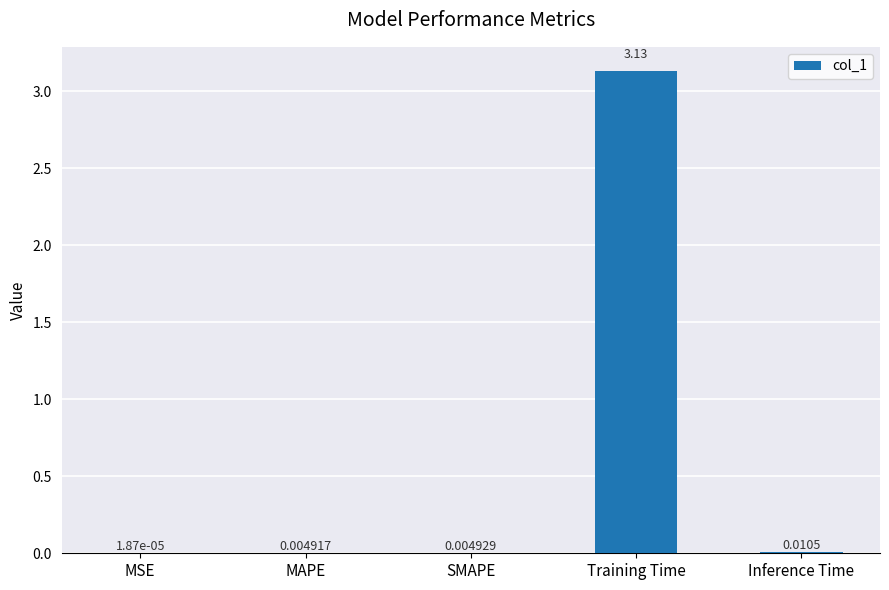

Which has a higher value, Training Time or MSE?

Training Time